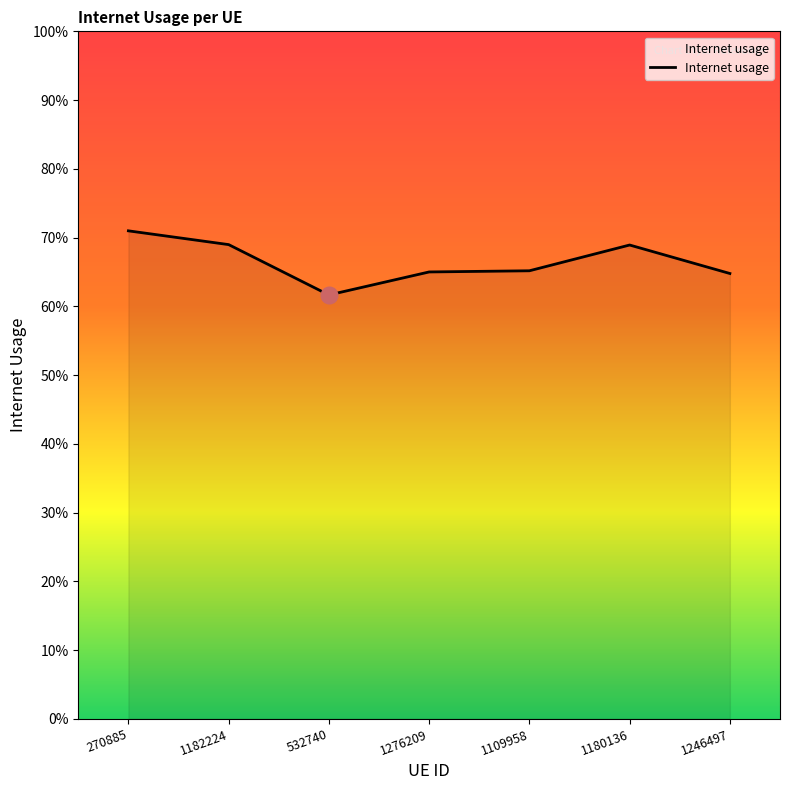

Rank the categories by value from lowest to highest.

532740, 1246497, 1276209, 1109958, 1180136, 1182224, 270885